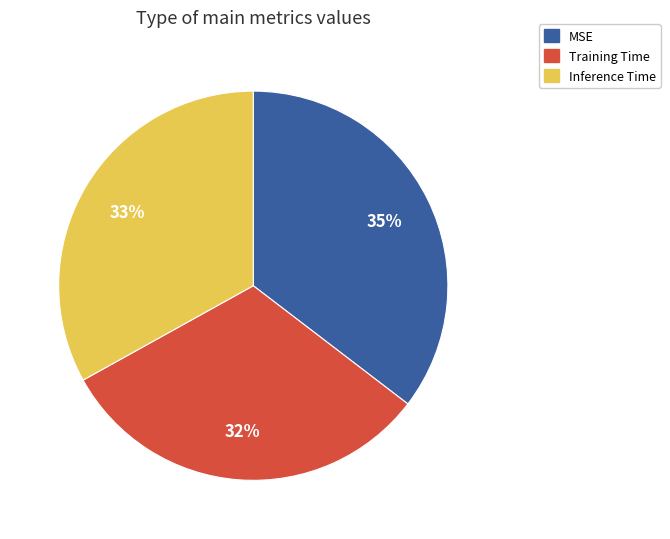

Is there any slice that represents more than half of the pie?

No